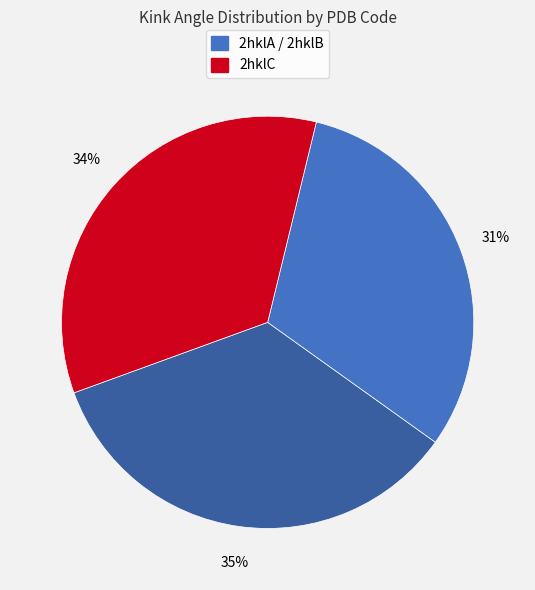

To the nearest percent, what is the average slice percentage?

33%